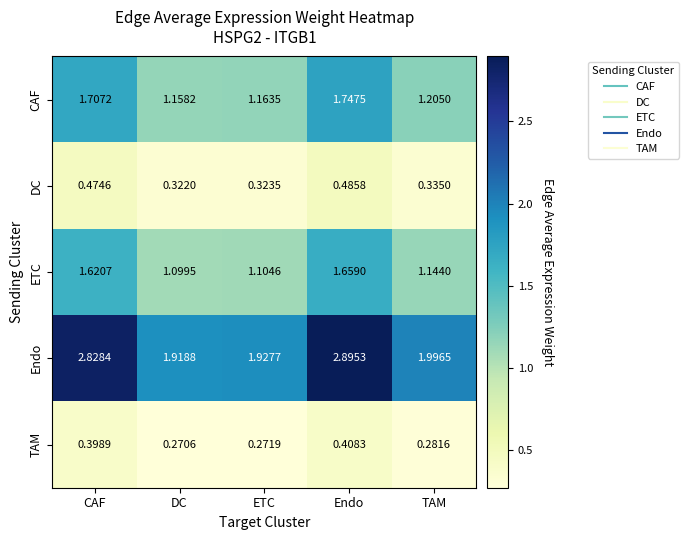

Between ETC and Endo, which series saw the biggest shift?

Endo